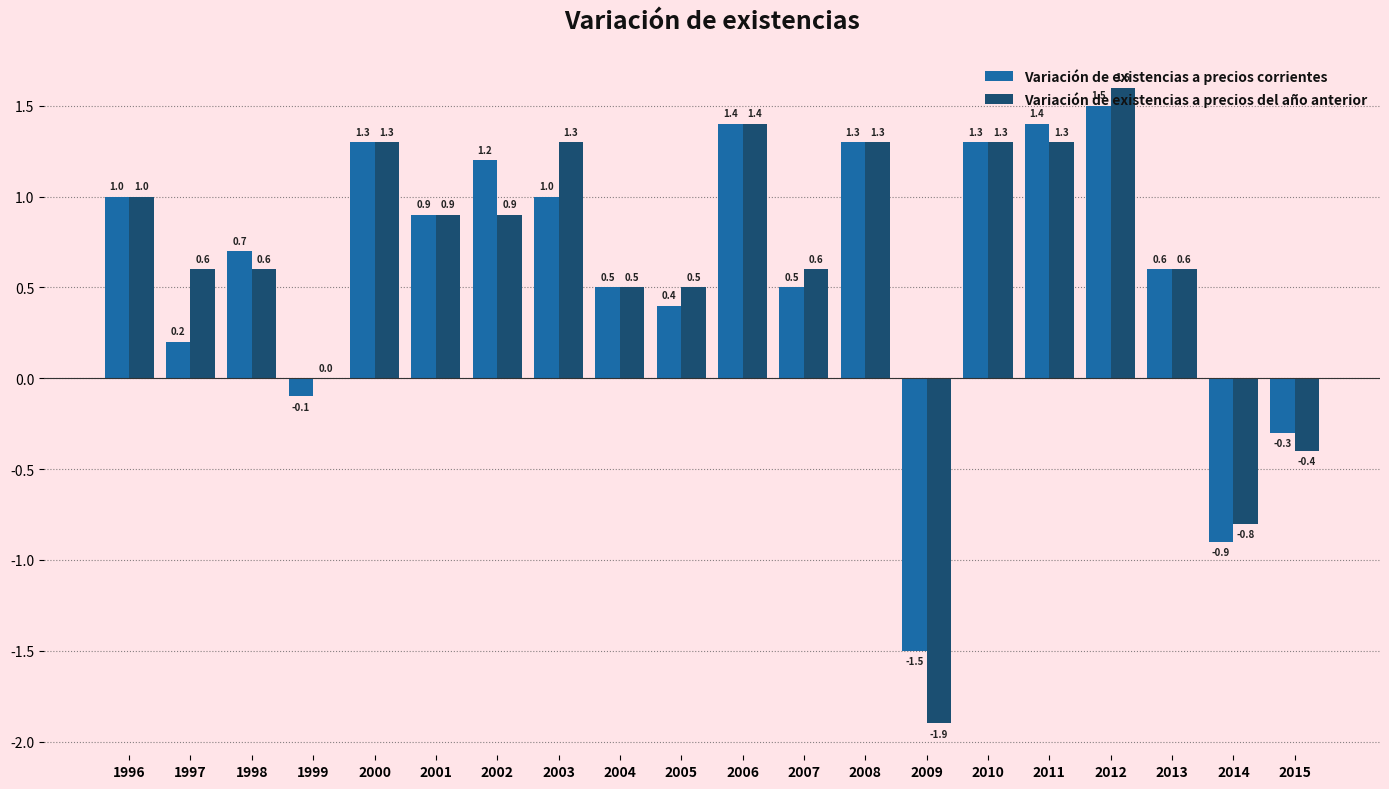

What is the difference between the Variación de existencias a precios del año anterior values at 1996 and 2007?

0.4